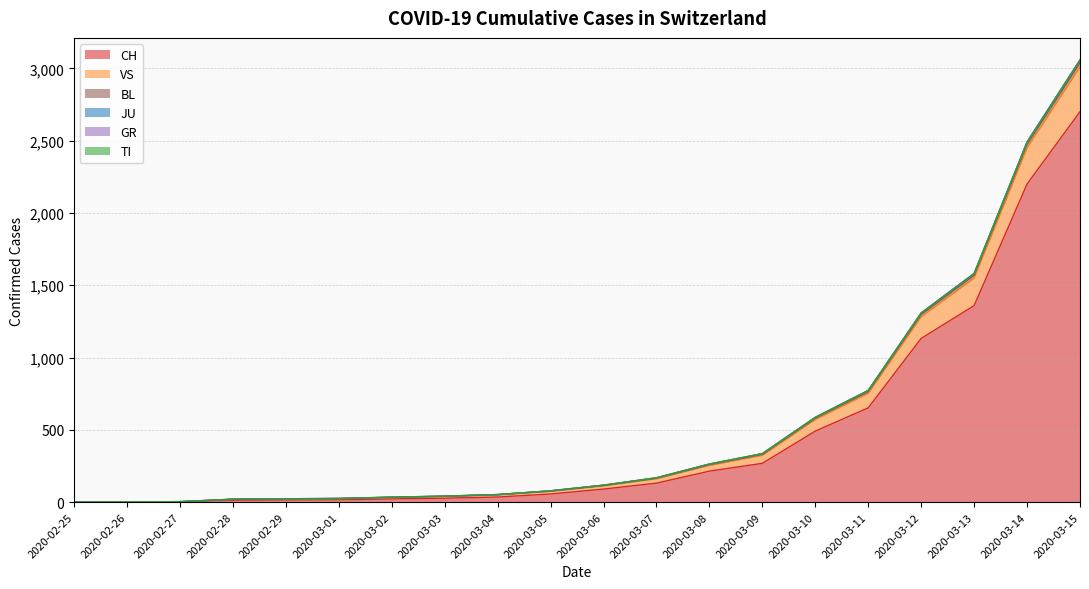

At which category is the sum across all series the highest?

2020-03-15